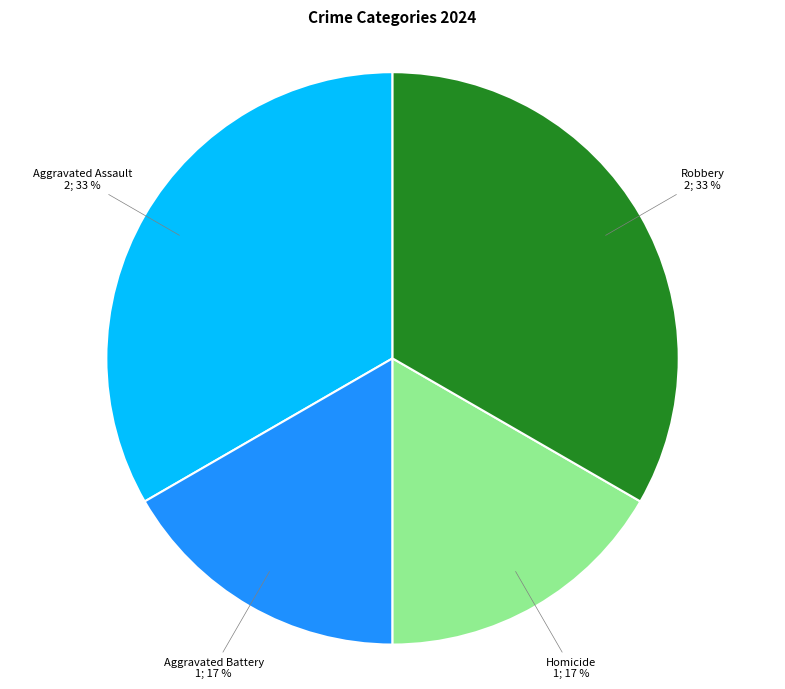

How many segments does this pie chart have?

4